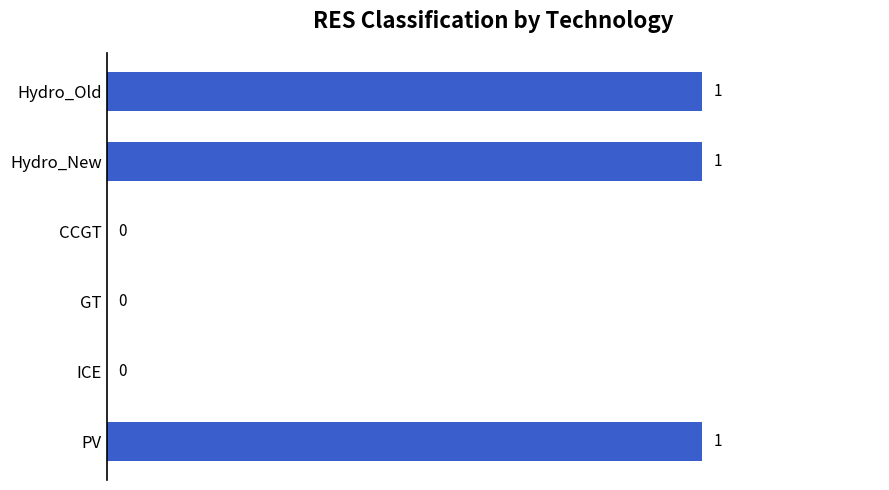

Is it true that the value at CCGT is 0?

True